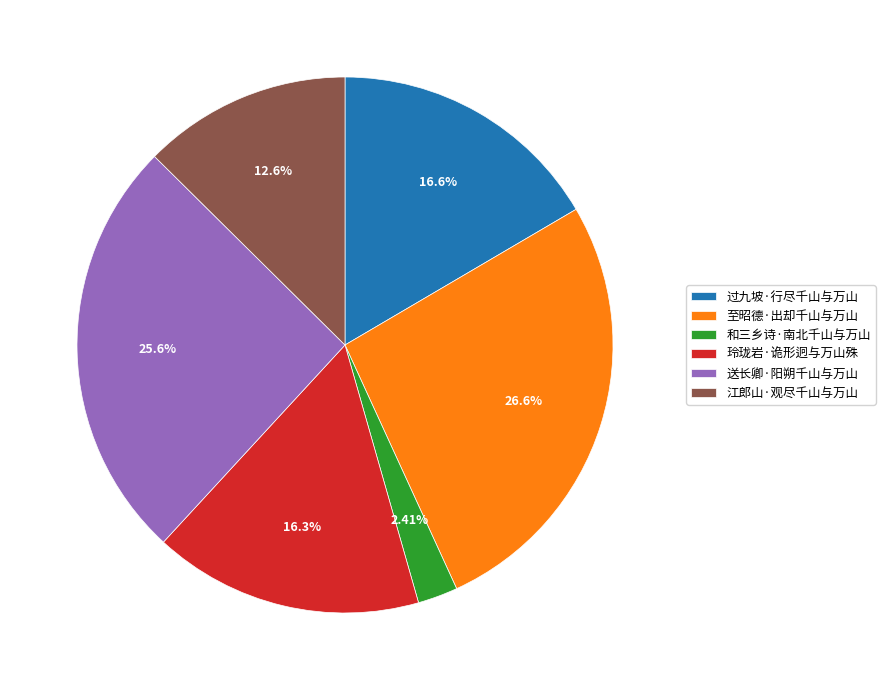

What is the ratio of the value at 至昭德·出却千山与万山 to the value at 过九坡·行尽千山与万山?

1.6